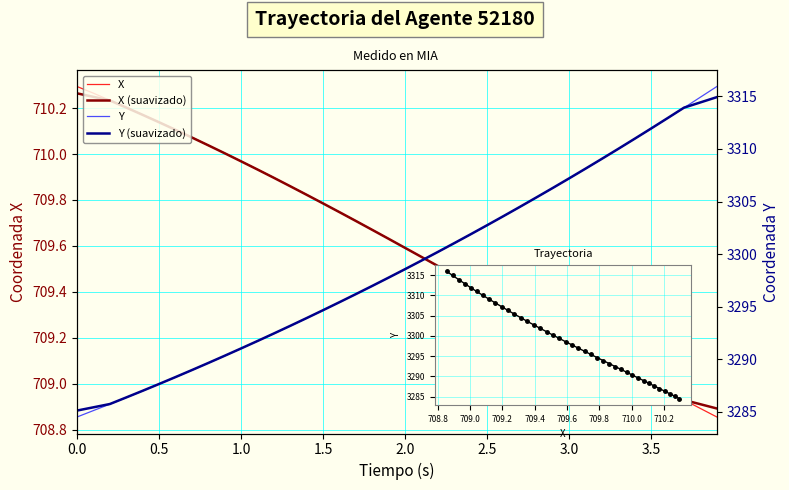

What is the difference between the maximum and minimum values in the Y series?

31.4